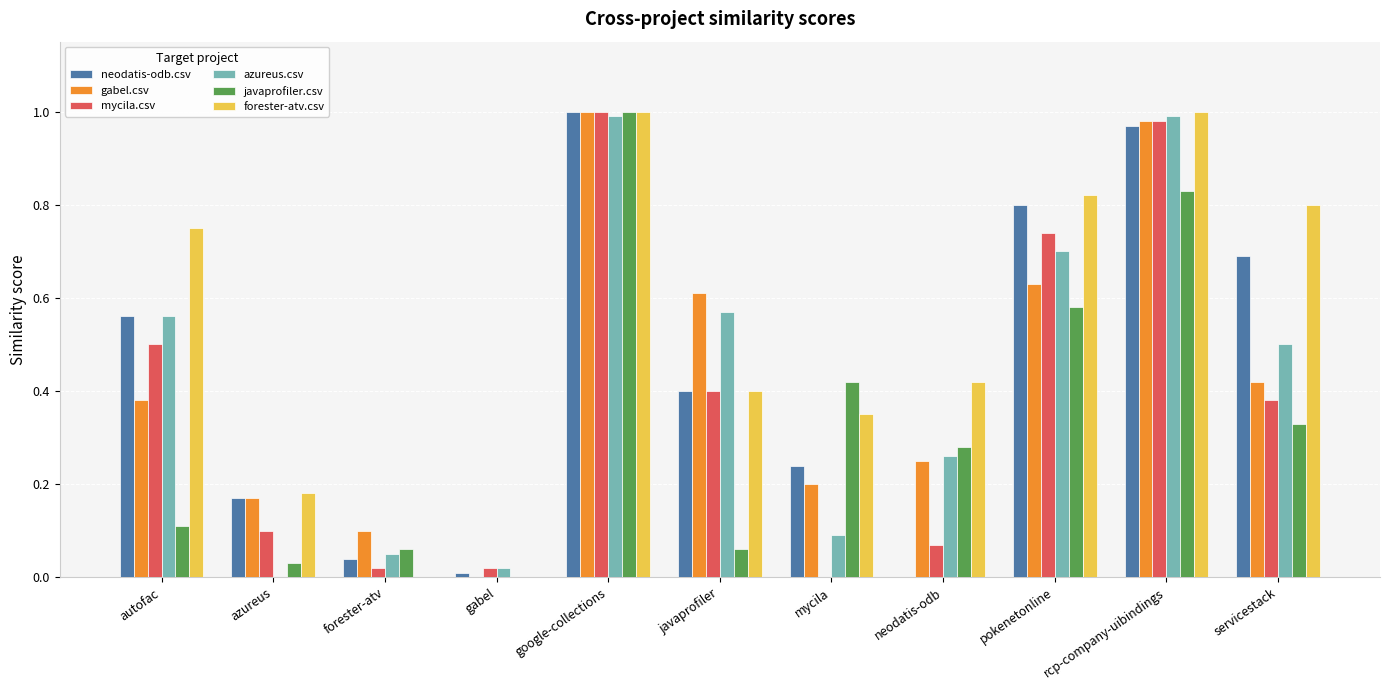

At which category is the sum across all series the highest?

google-collections